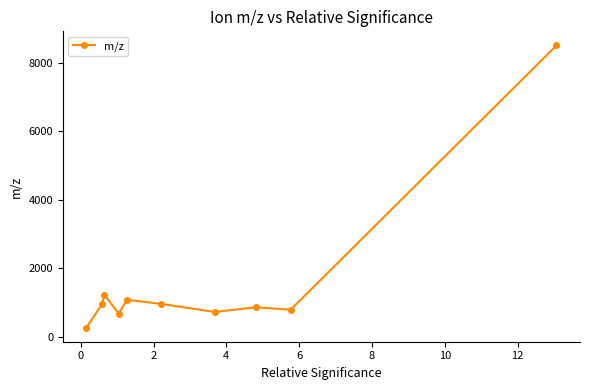

True or false: there are more than 1 points higher than both neighbors.

True